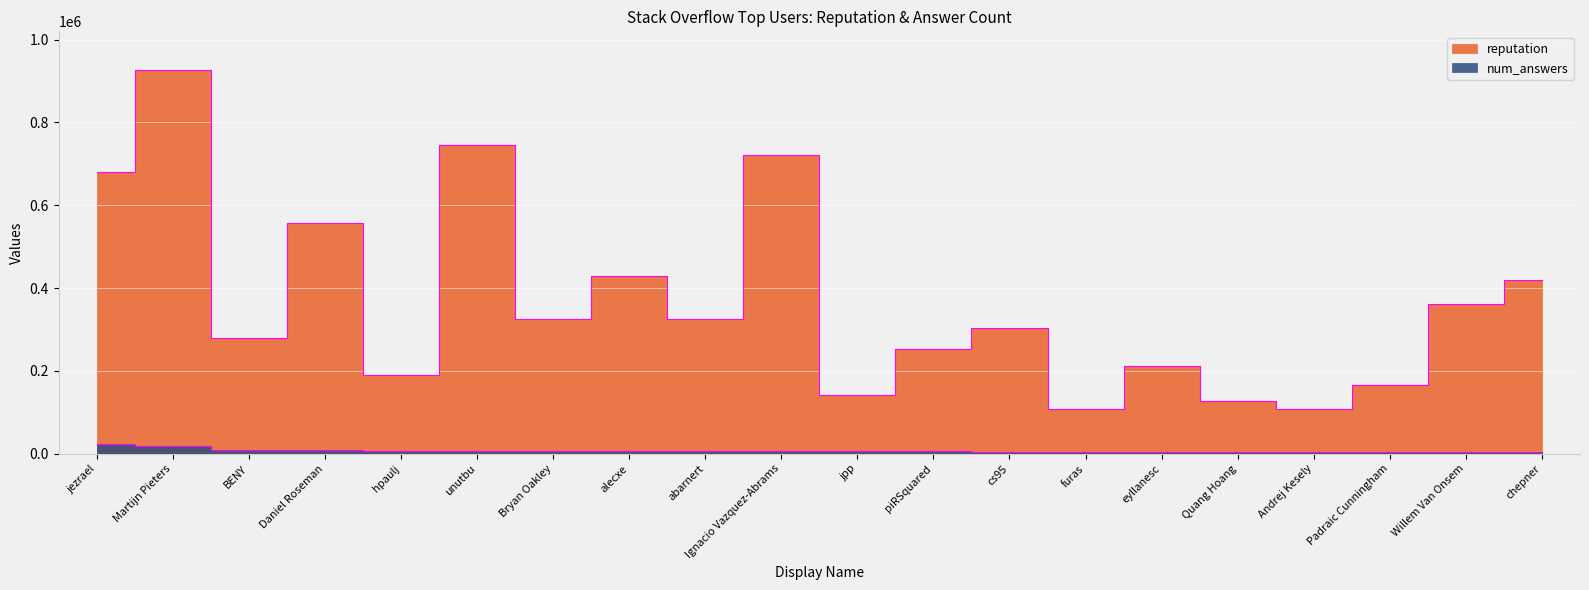

What is the label of the 10th point from the left?

Ignacio Vazquez-Abrams